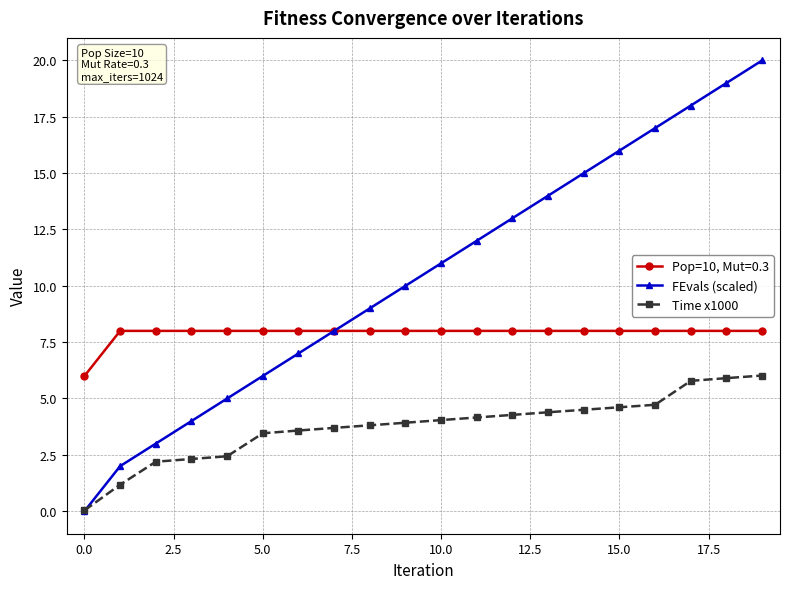

What is the difference between the maximum and second lowest values in the FEvals (scaled) series?

18.0